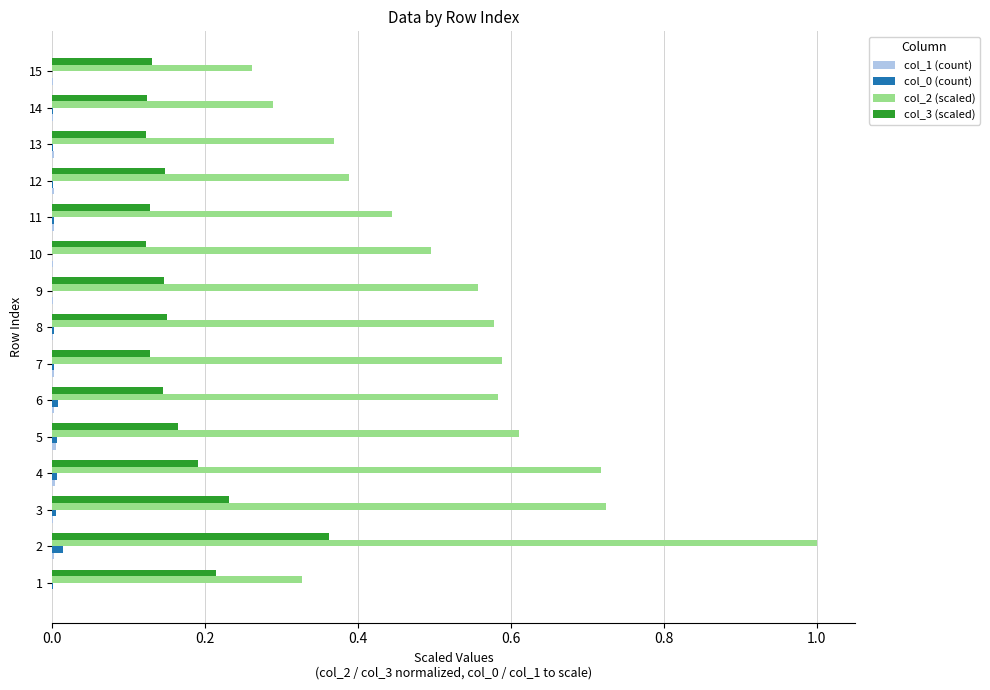

Which series has the largest total across all categories?

col_2 (scaled)